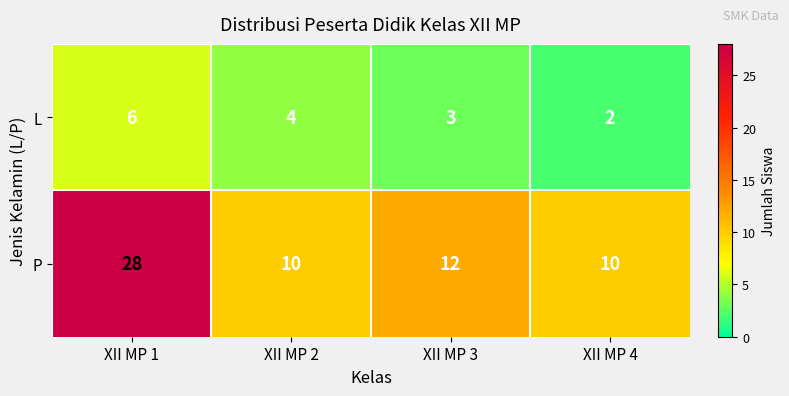

What is the sum of the L values at XII MP 2 and XII MP 4?

6